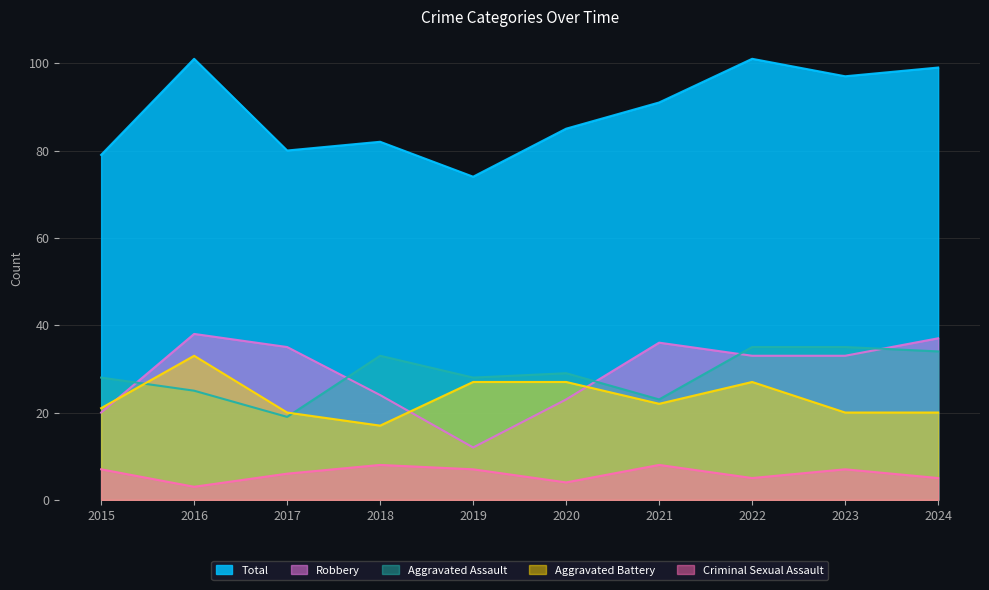

How many data points in Aggravated Battery are less than 22?

5